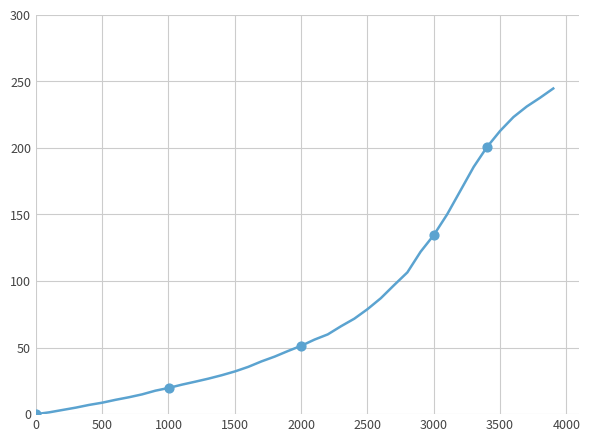

What is the difference between the maximum and minimum values?

244.6